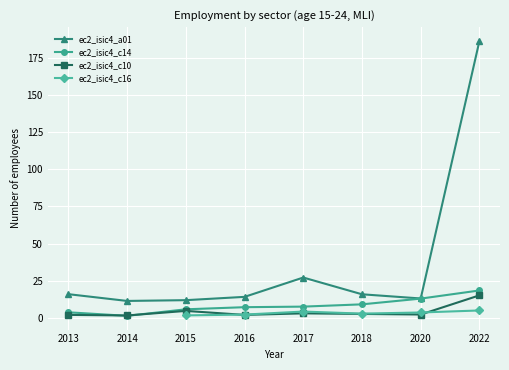

What is the minimum value shown in the chart?

1.4